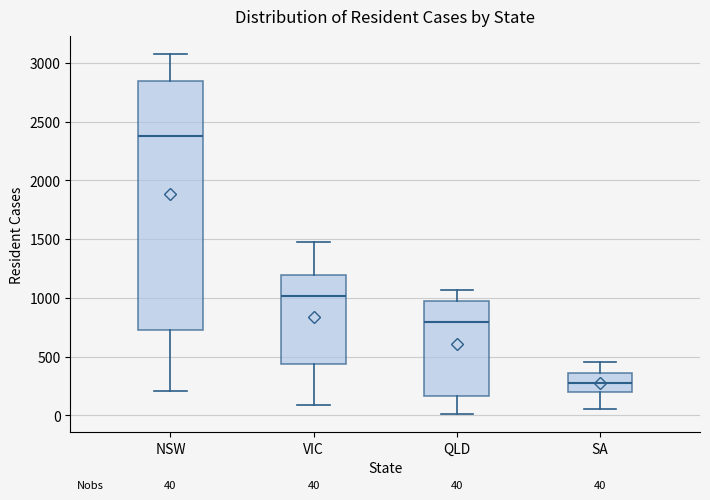

Comparing the boxes themselves (not the whiskers), which one is the tallest?

NSW